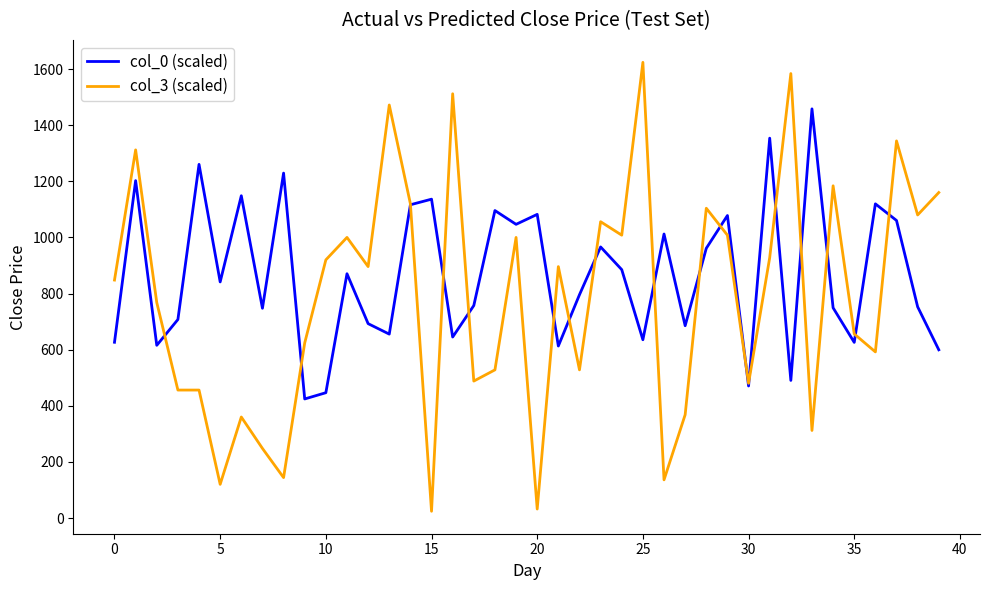

Which series has the widest spread of values?

col_3 (scaled)